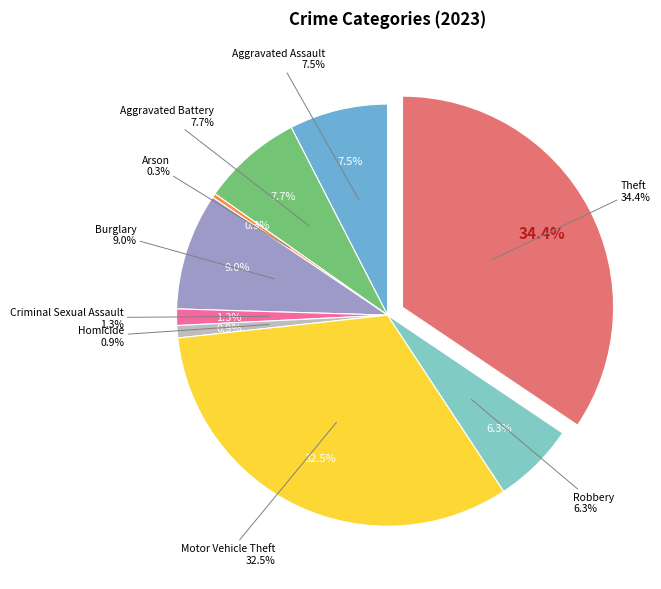

How many segments does this pie chart have?

9